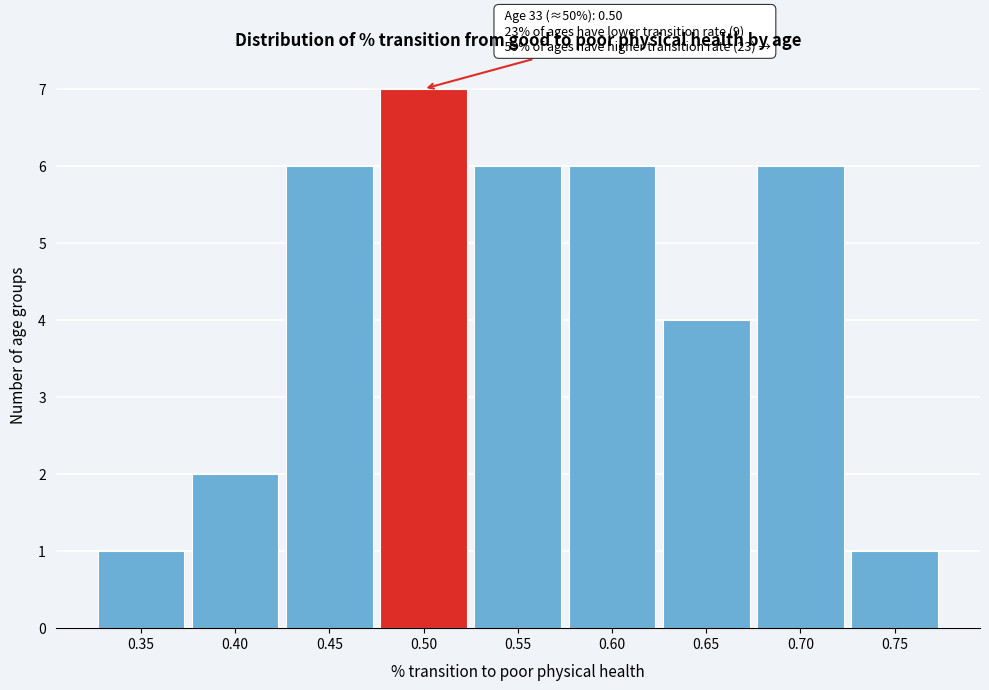

Reading left to right, extract all data points from this chart.

1	2	6	7	6	6	4	6	1